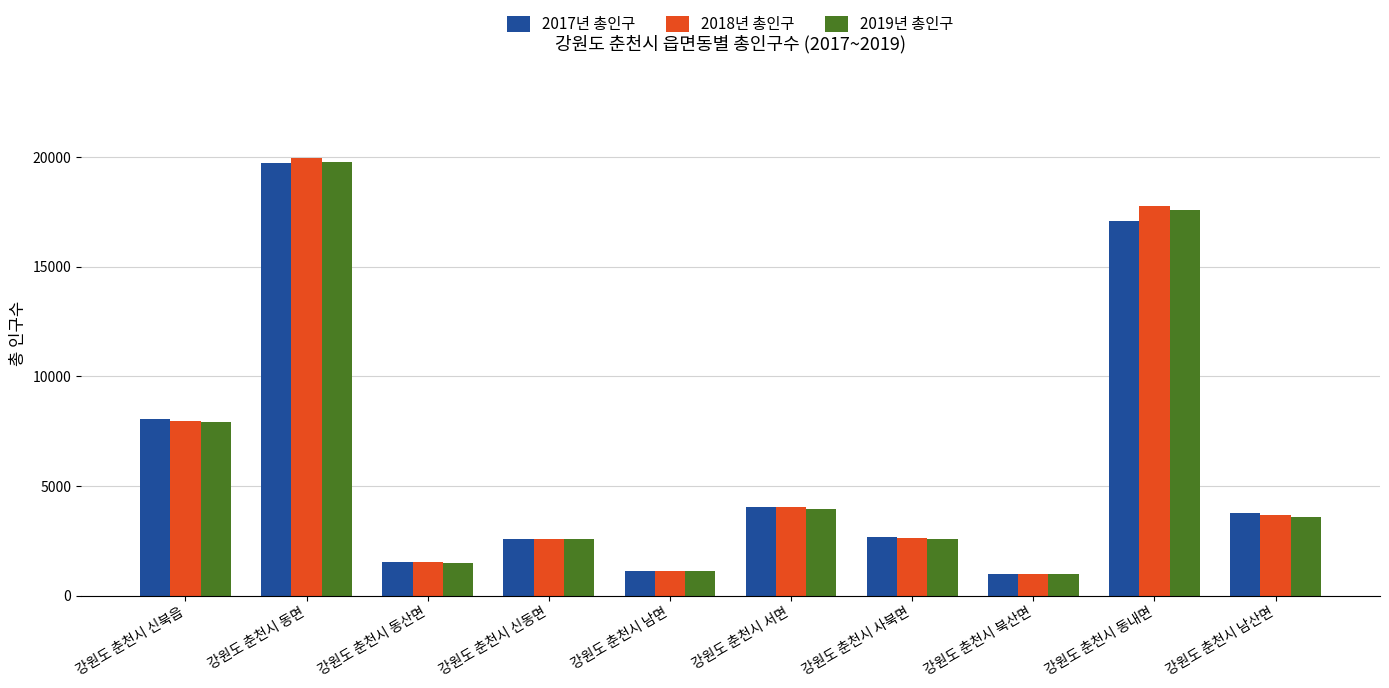

What is the total value across all series at 강원도 춘천시 신동면?

7731